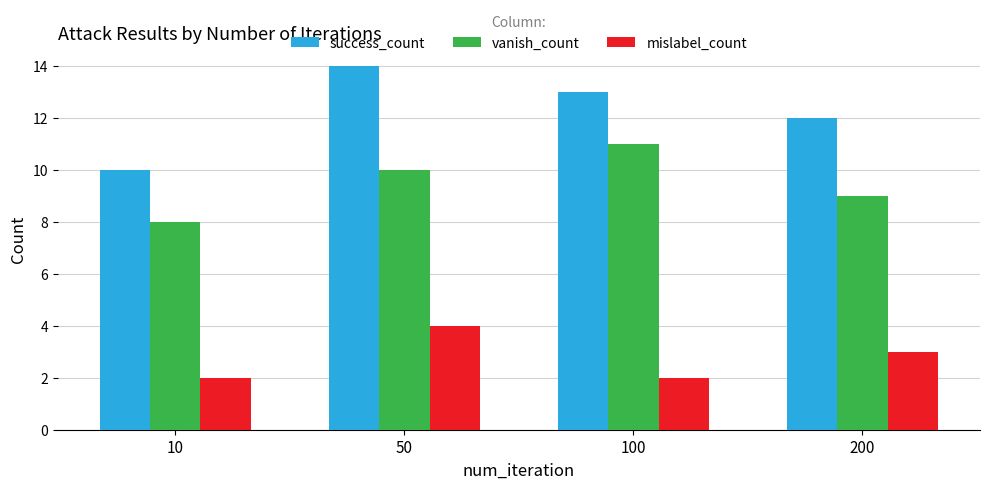

At which label does mislabel_count reach its peak?

50